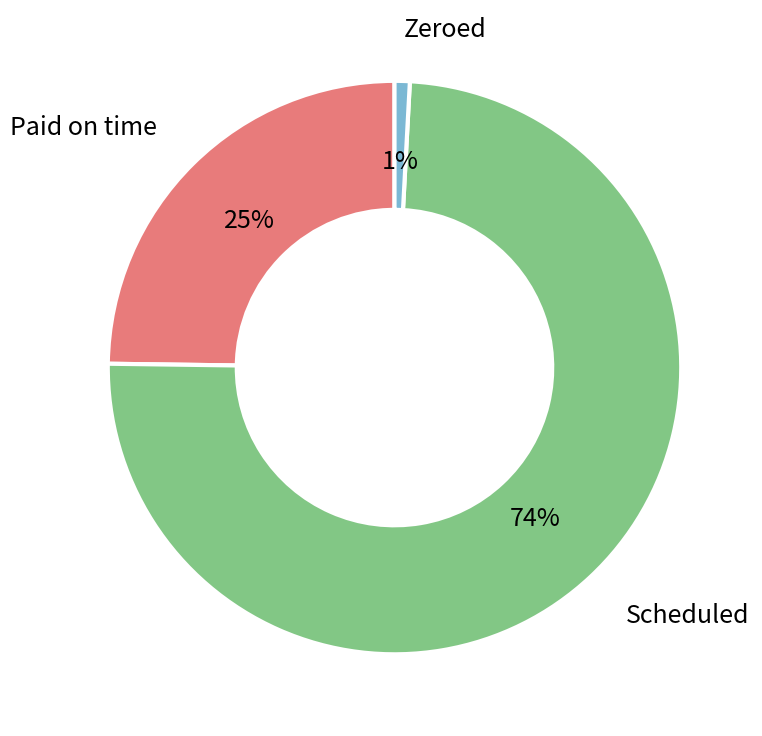

To the nearest percent, what is the average slice percentage?

33%